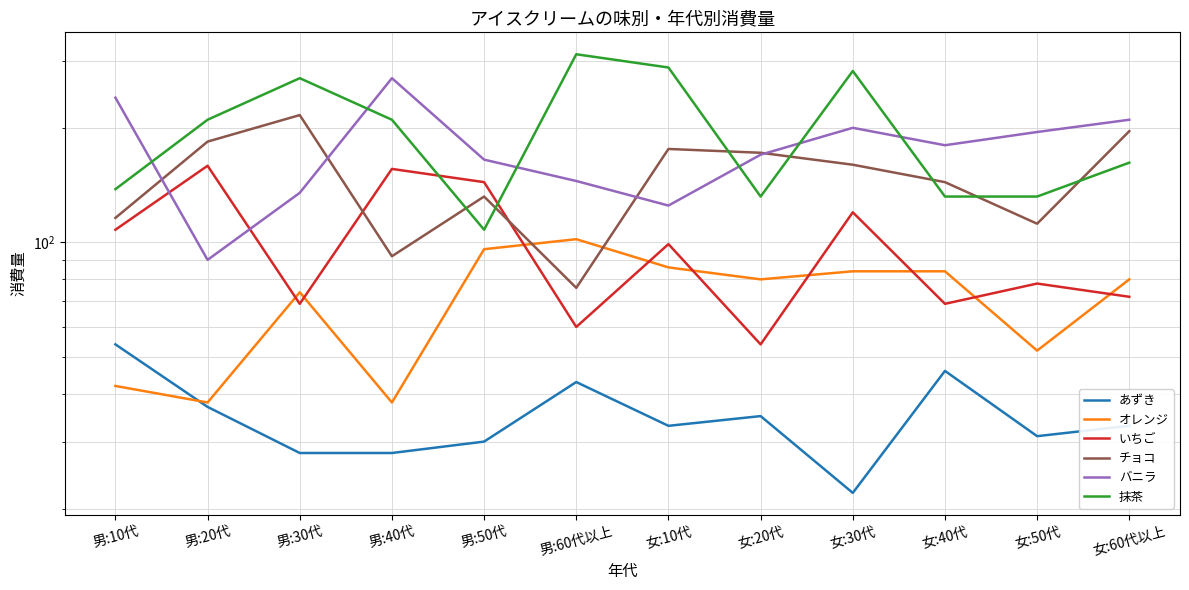

What position from the right is 女:50代?

2